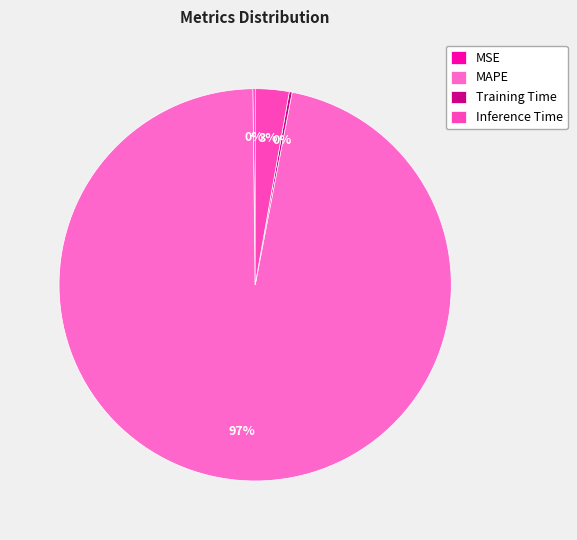

How many segments does this pie chart have?

4